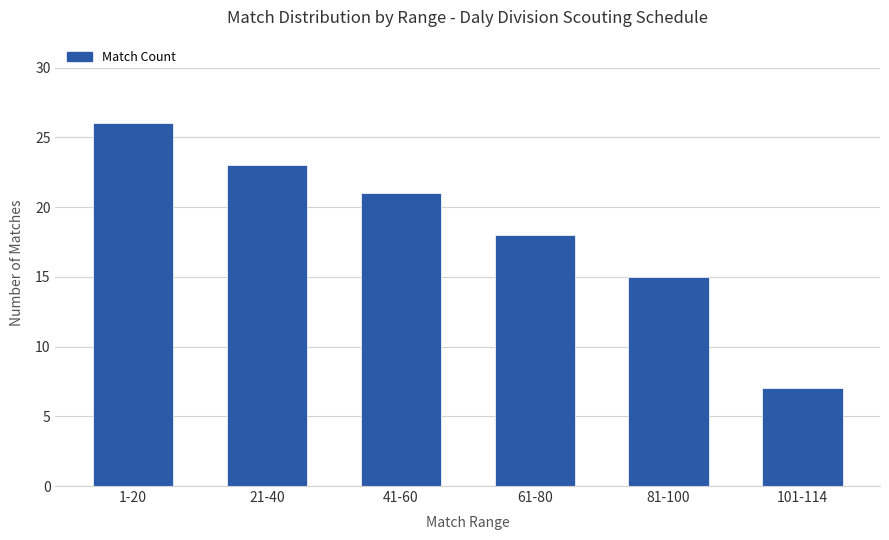

What is the change in value from 81-100 to 101-114?

-8